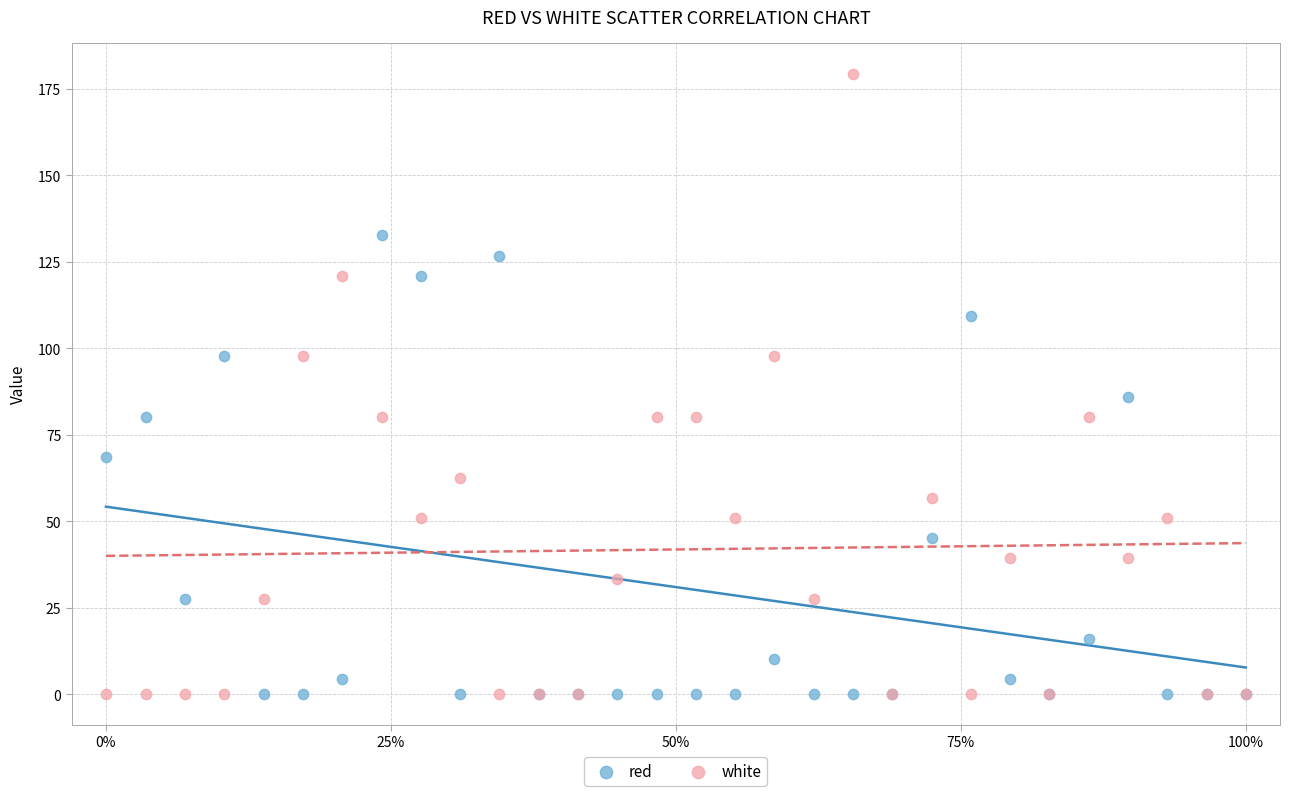

What is the X range (max minus min) for the scatter plot?

100.0